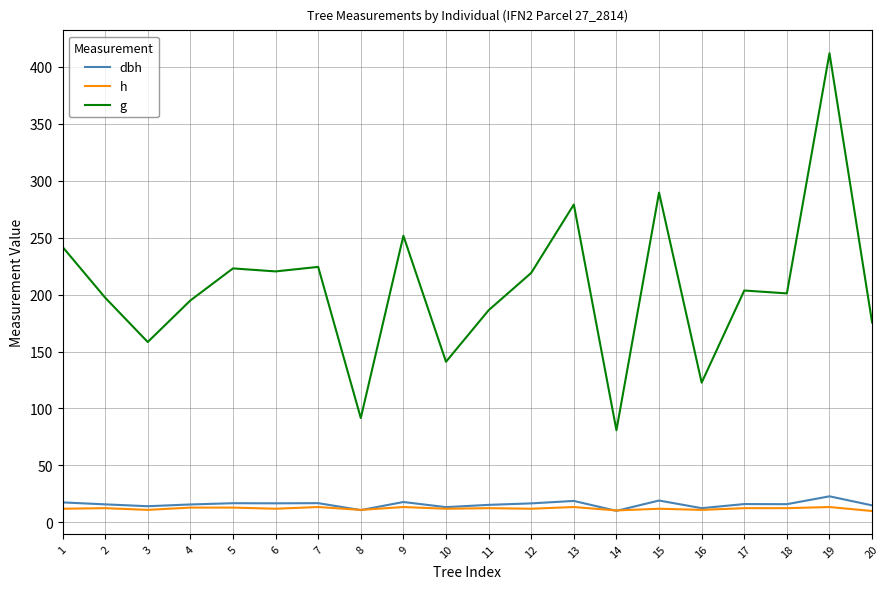

Which series has the largest range (max minus min)?

g